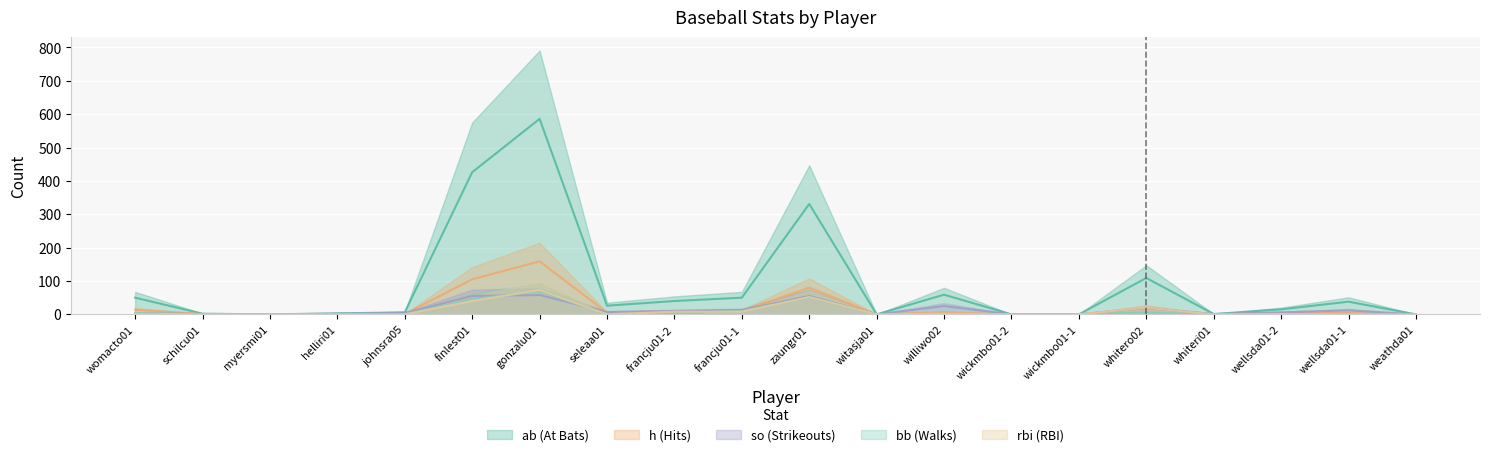

Which series has the largest range (max minus min)?

ab